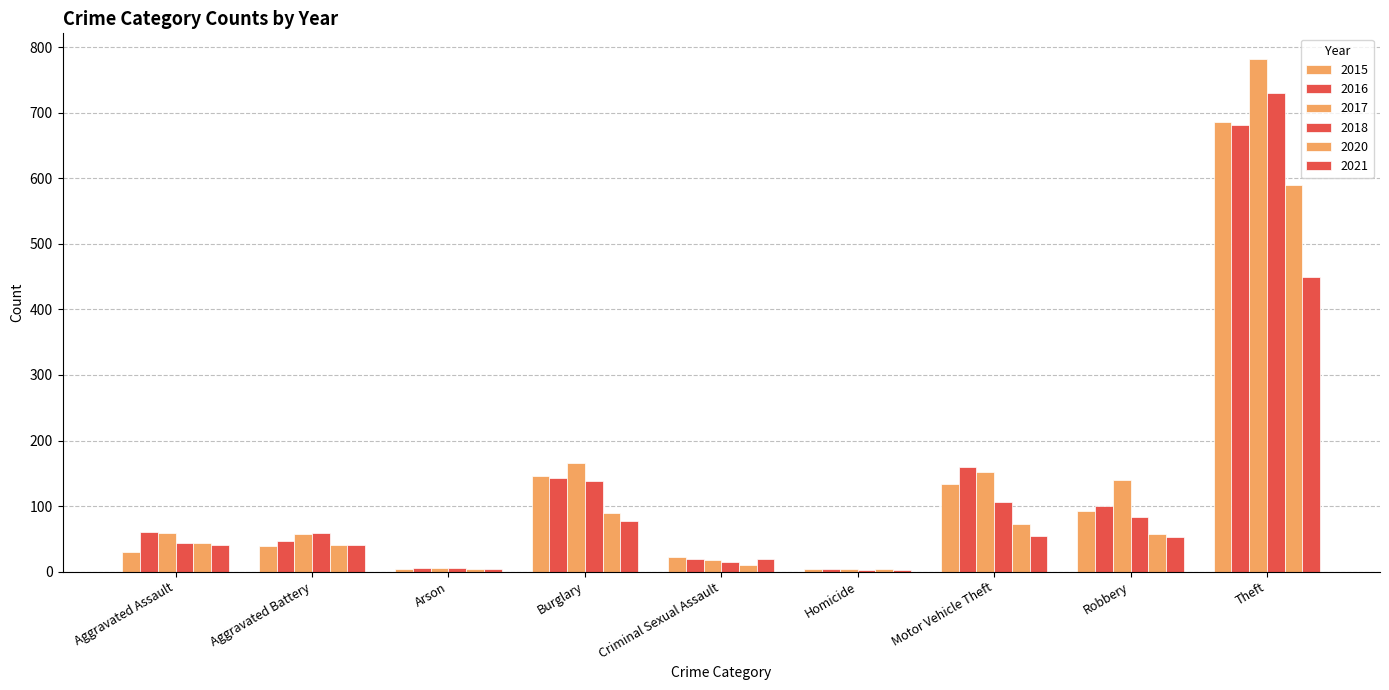

How many groups of bars are there?

9